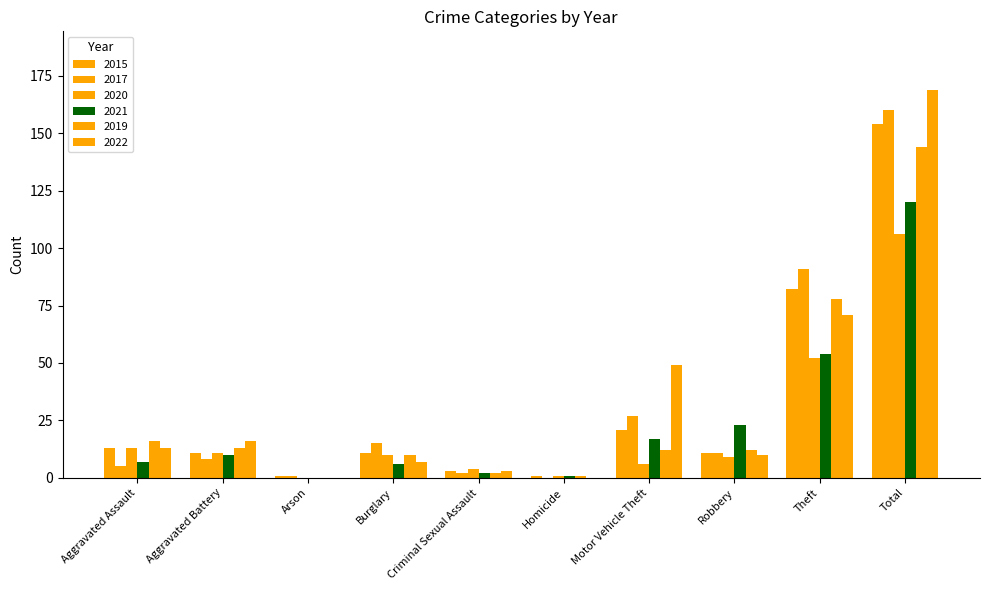

Which series changed the most between Criminal Sexual Assault and Theft?

2017